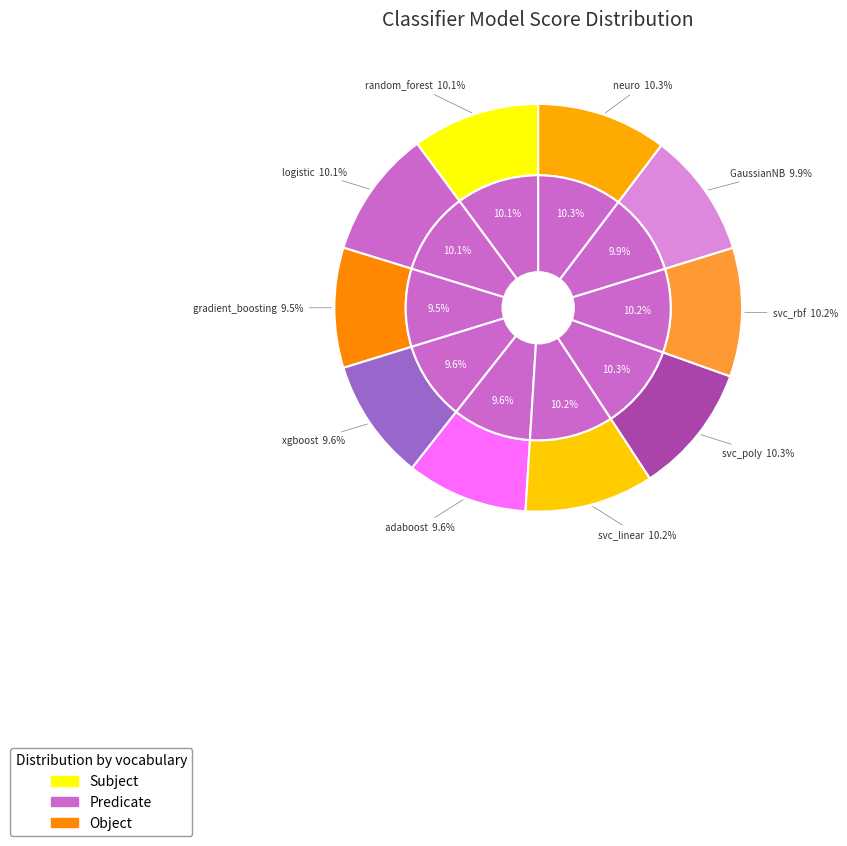

Is it true that gradient_boosting is 20% of the pie?

False